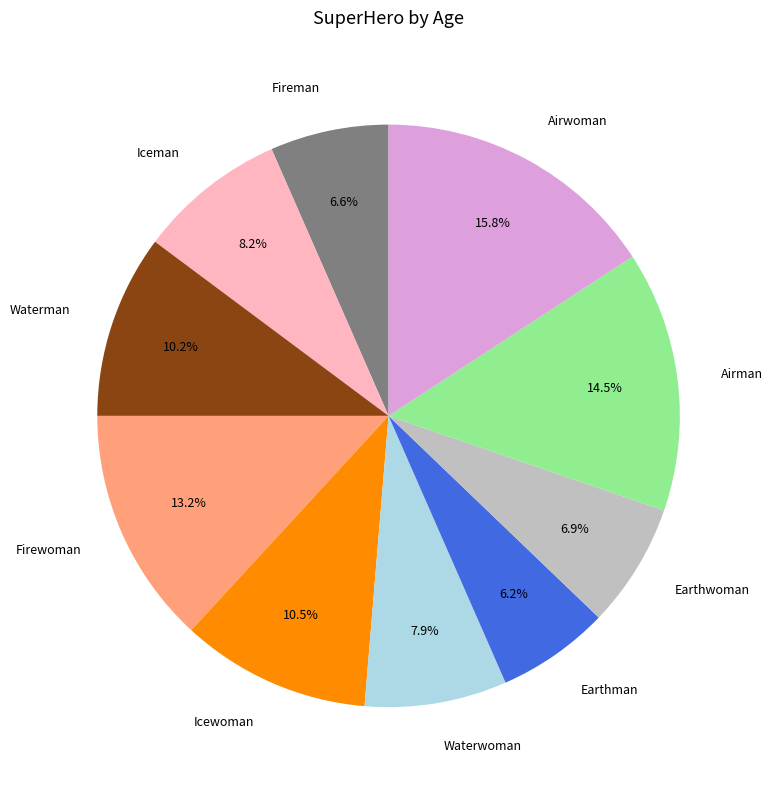

What percentage is NOT represented by Earthwoman?

93.1%